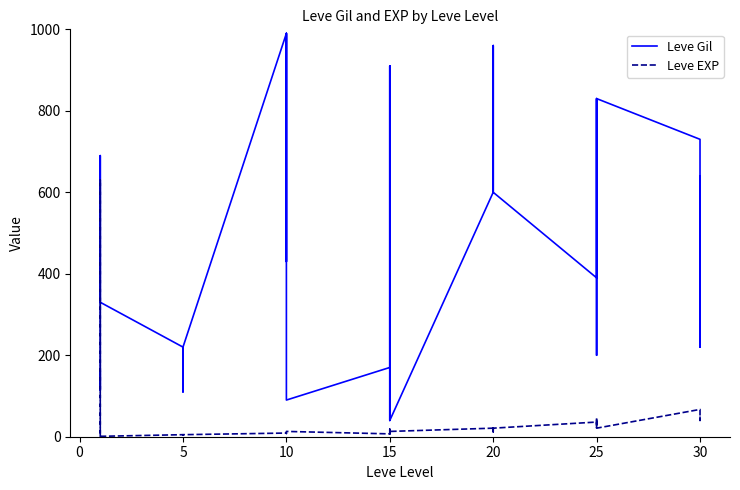

How many times do Leve EXP and Leve Gil cross each other?

2